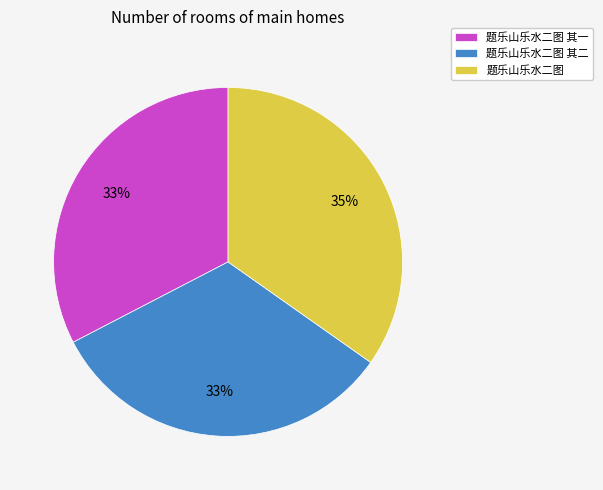

What percentage is the 题乐山乐水二图 slice, to the nearest percent?

35%